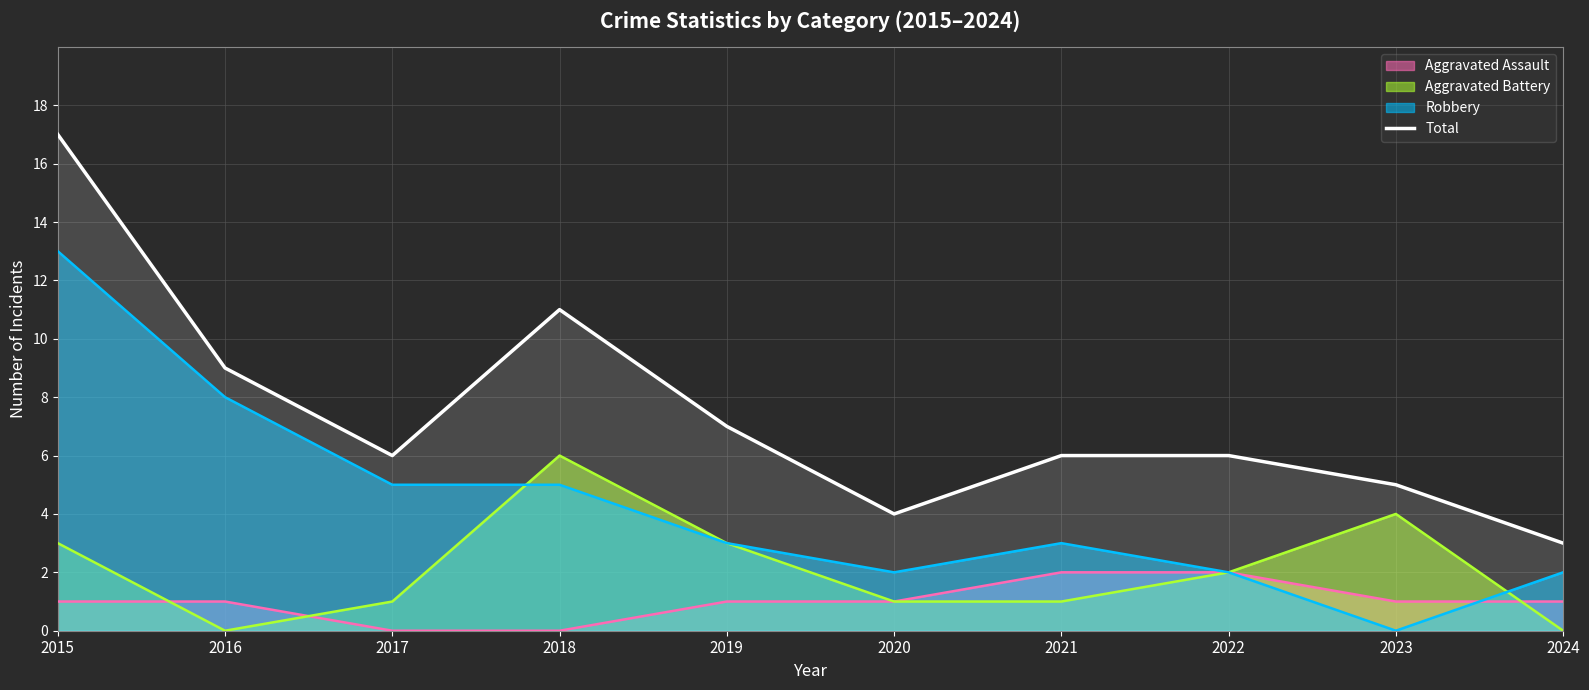

How many interior local peaks (higher than both neighbors) does the data have?

1